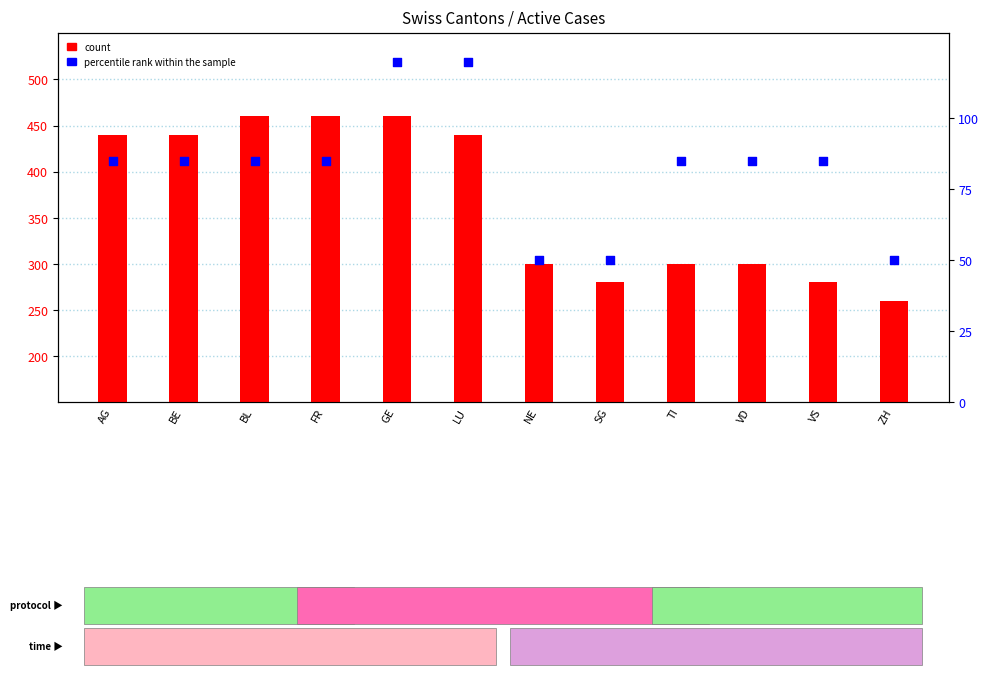

At how many categories does at least one series exceed 173?

12